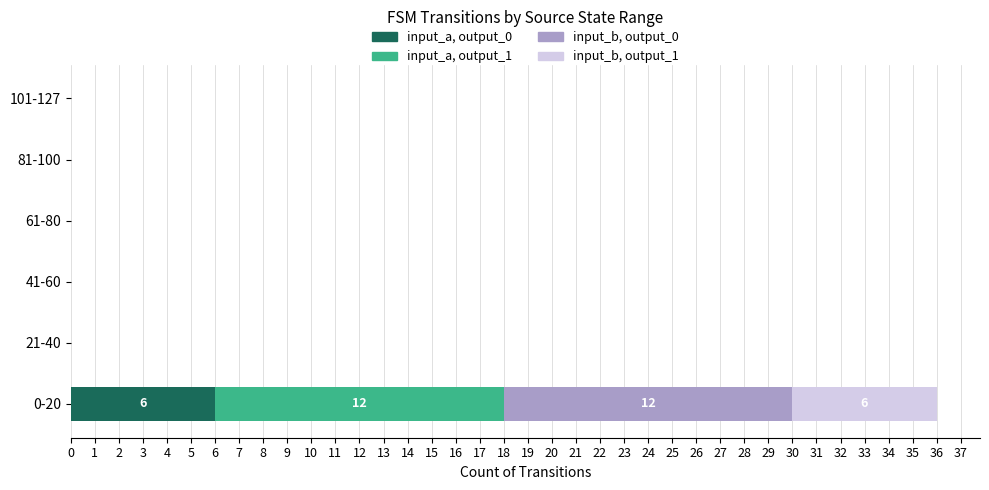

Count the number of categories in the chart.

6